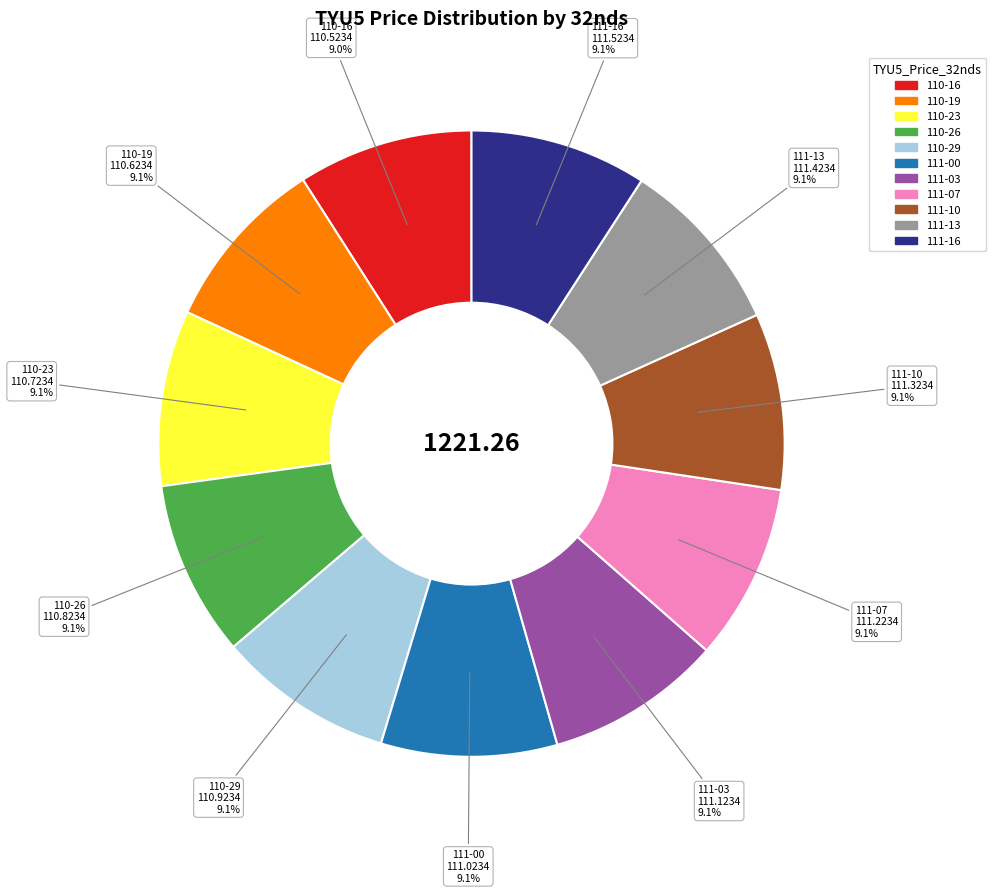

What is the total percentage of 111-16 and 111-10?

18.2%